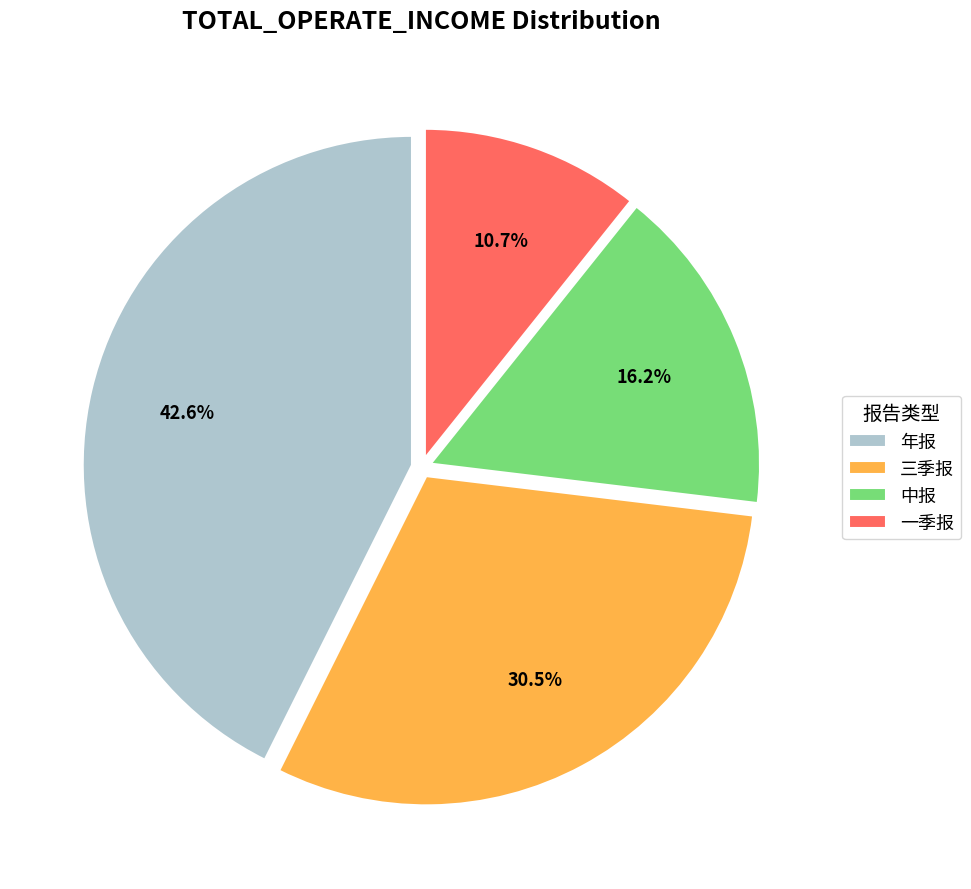

Combined, what portion of the pie is 三季报 and 一季报?

41.2%